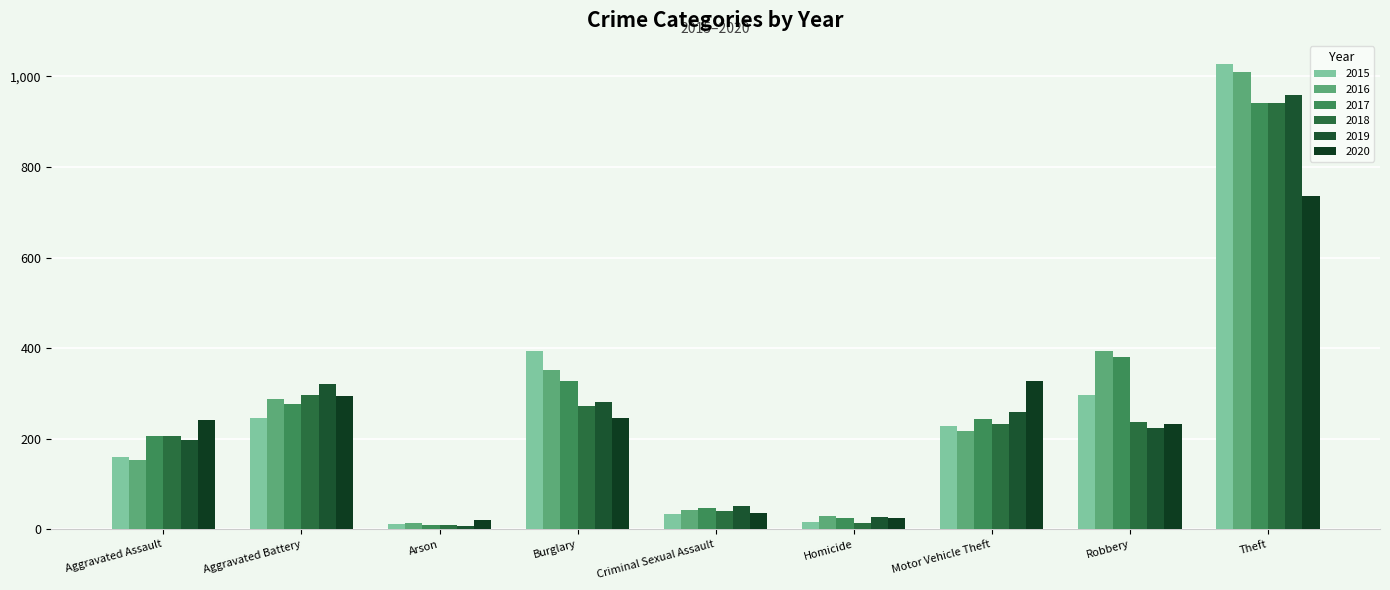

At Aggravated Battery, list the series in order from largest to smallest.

2019, 2018, 2020, 2016, 2017, 2015